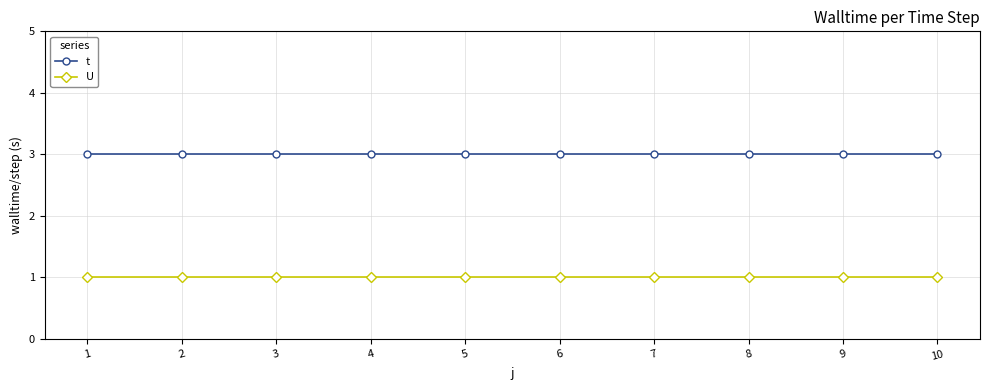

True or false: U and t intersect in this chart.

False